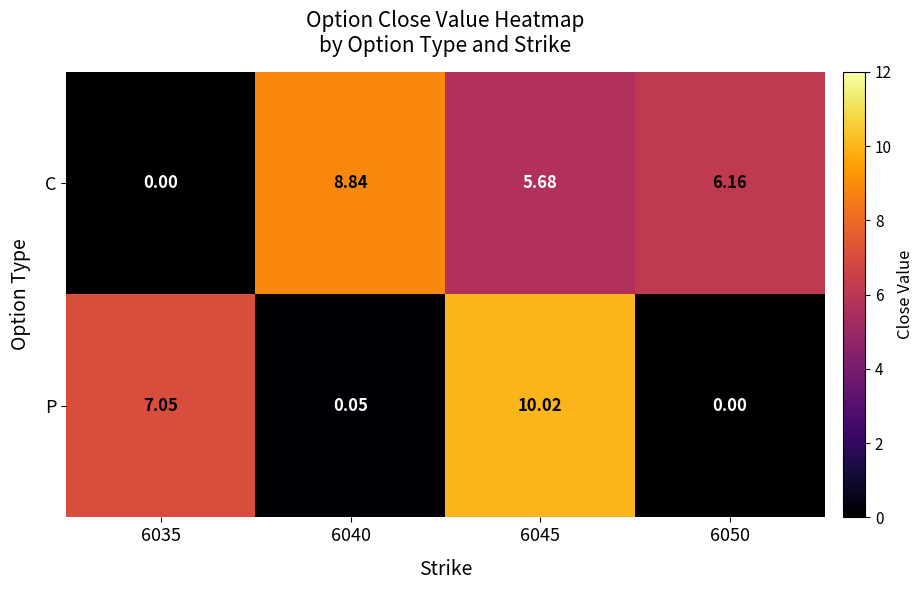

Is the value of C at 6050 greater than the value of P at 6040?

Yes